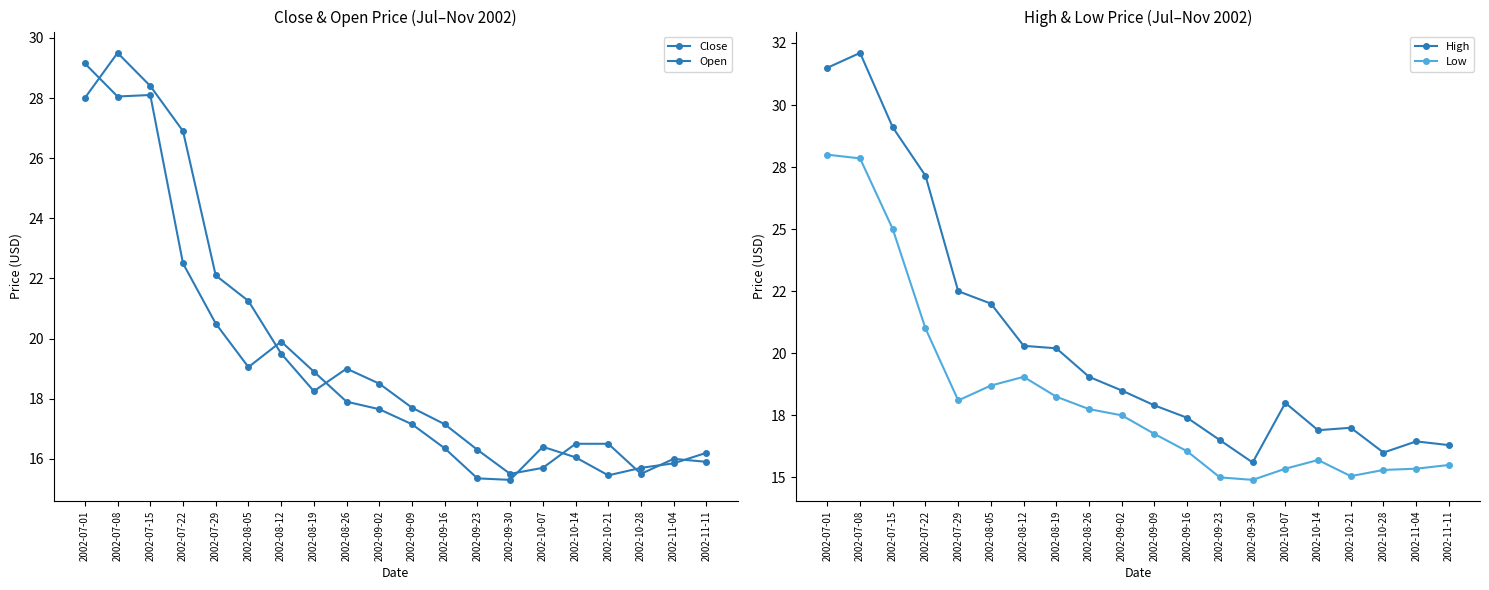

What is the maximum value shown in the chart?

32.1